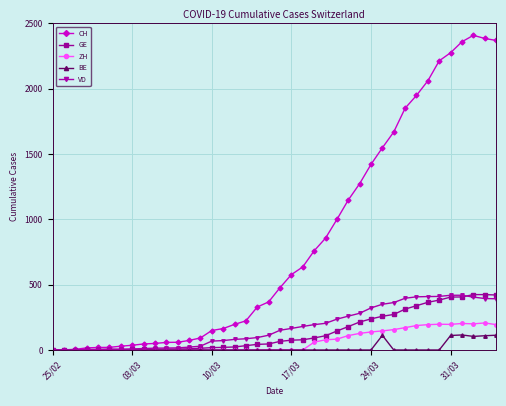

What is the maximum value shown in the chart?

2409